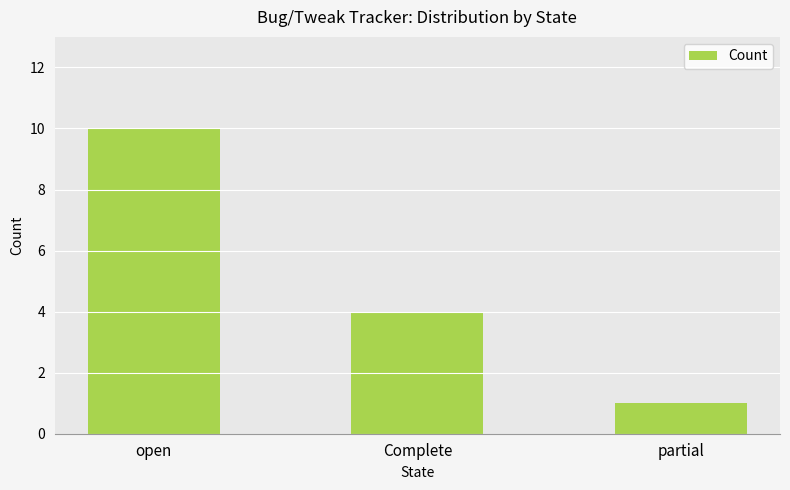

What is the average value?

5